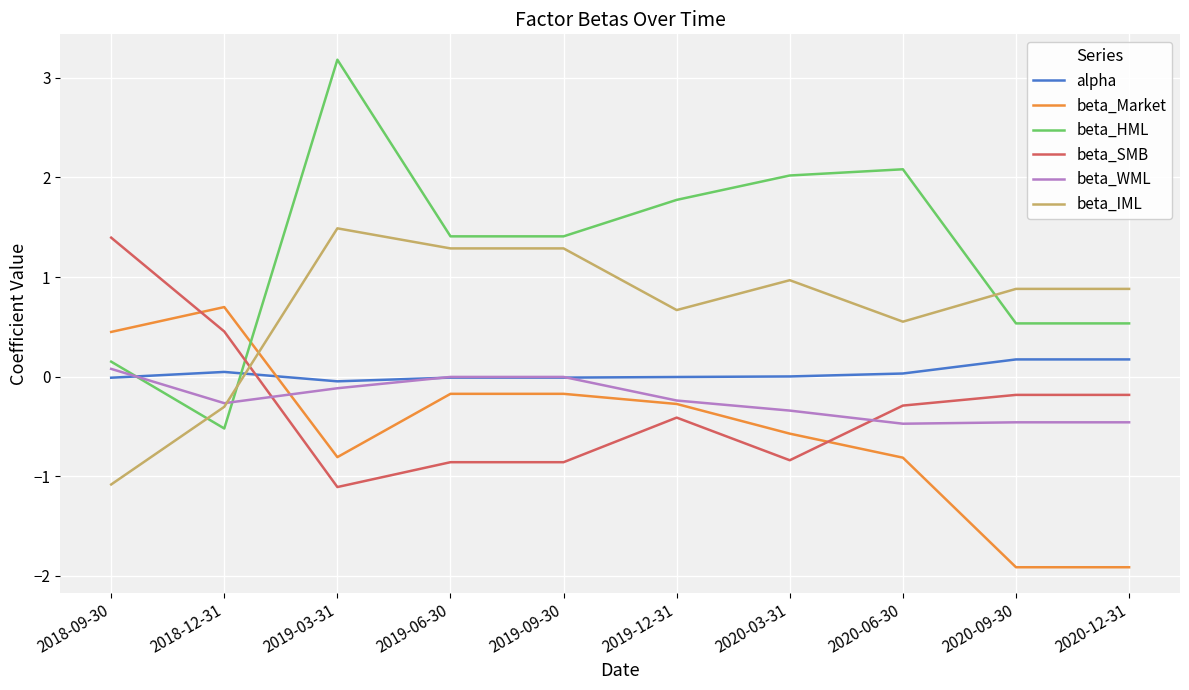

What is the maximum value shown in the chart?

3.2